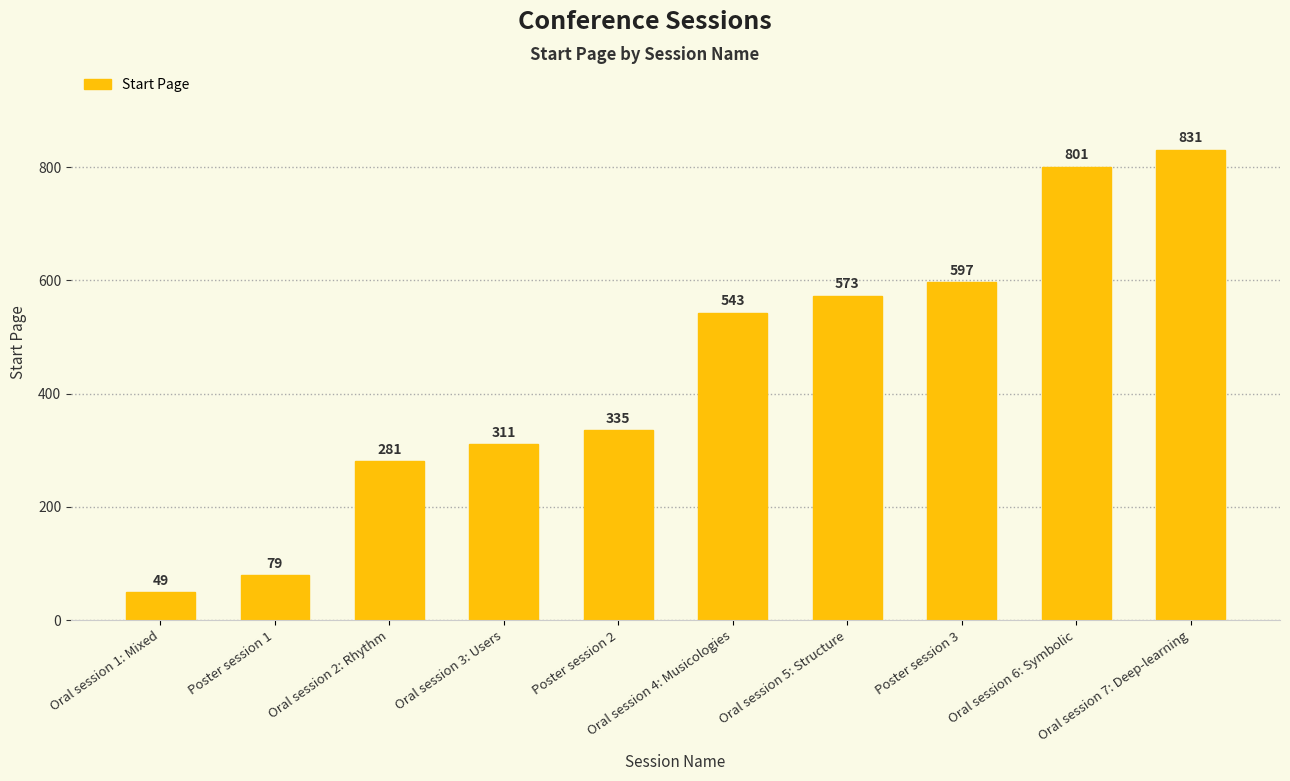

How many values are below 543?

5